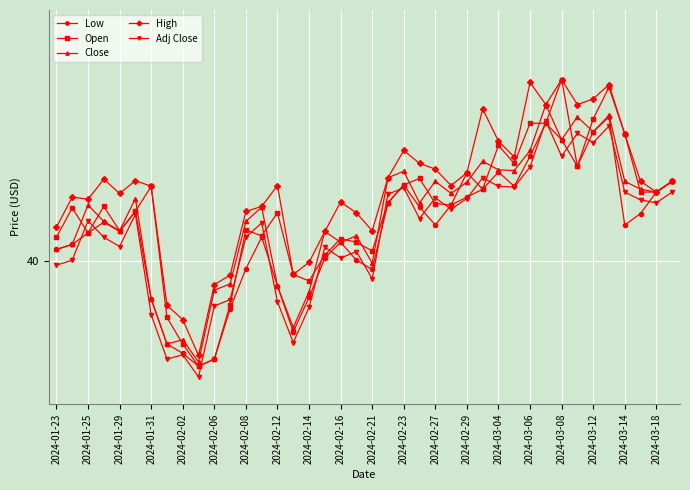

Does the chart display data point markers on the line(s)?

Yes